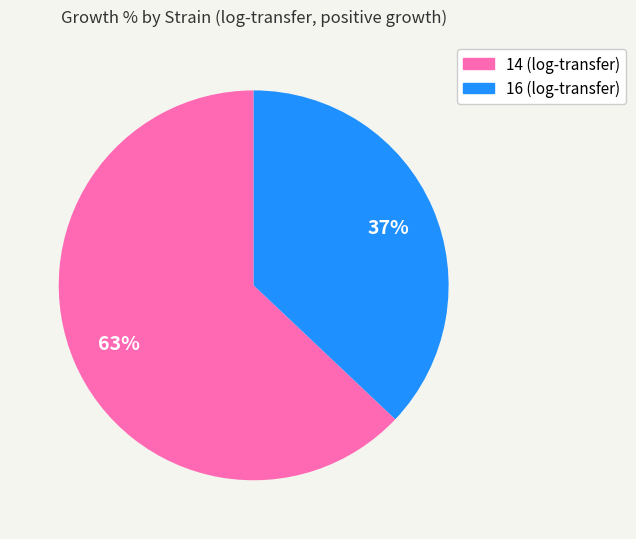

Is it true that 16 (log-transfer) is 37% of the pie?

True